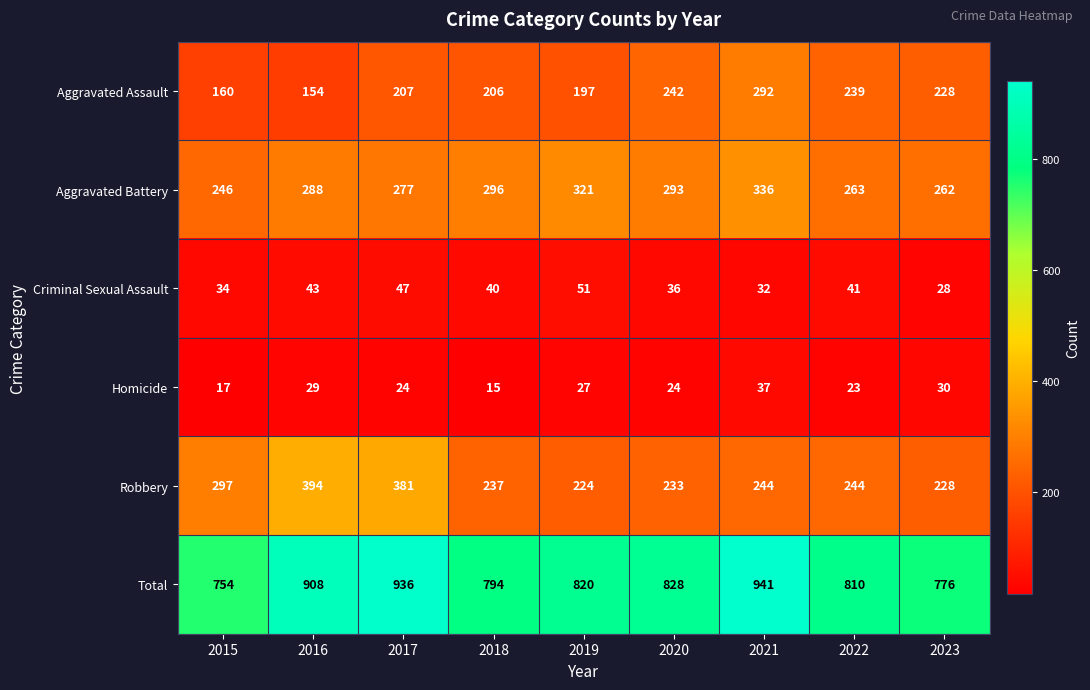

What is the minimum value shown in the chart?

15